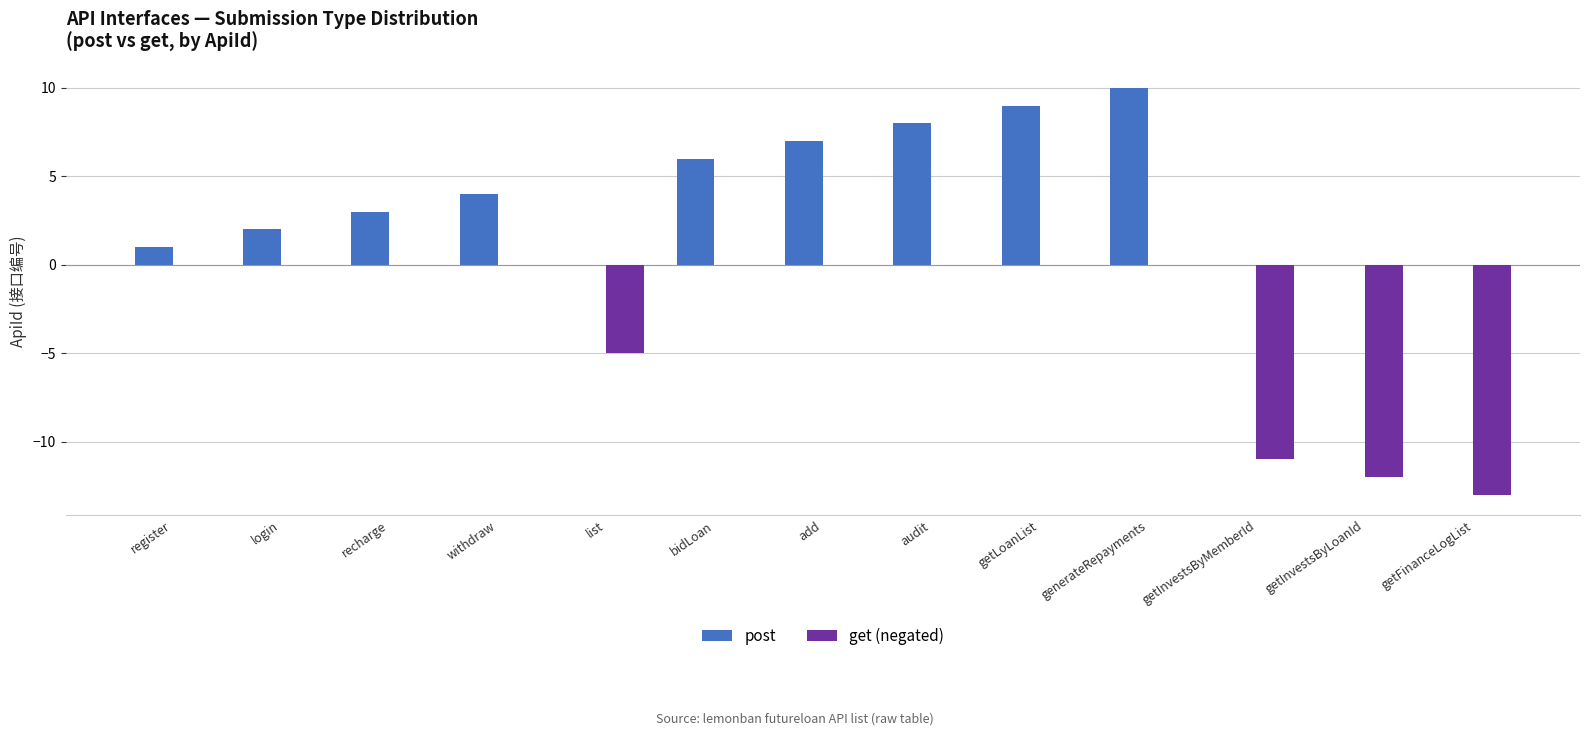

Is the value of post at register greater than the value of get (negated) at add?

Yes